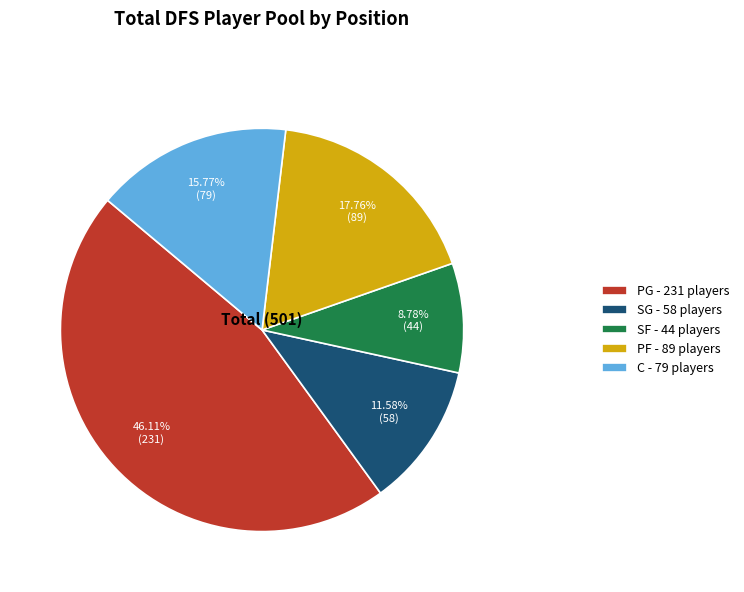

Does any single category account for the majority?

No